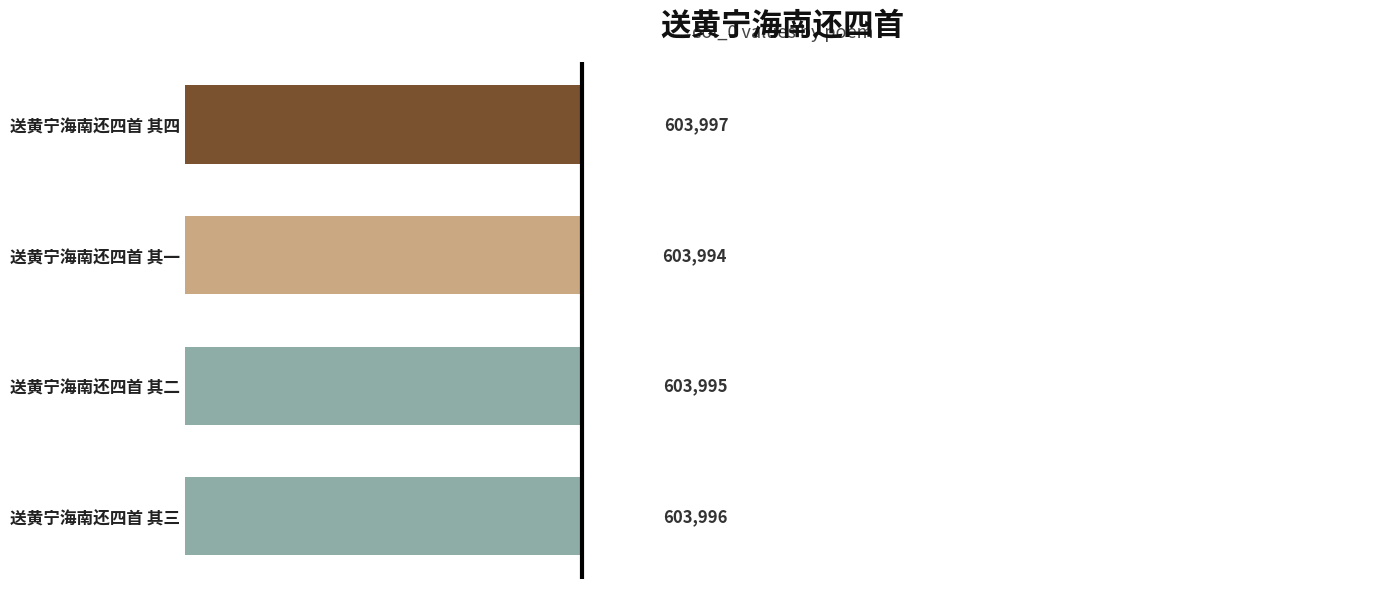

What is the sum of all values?

2415982